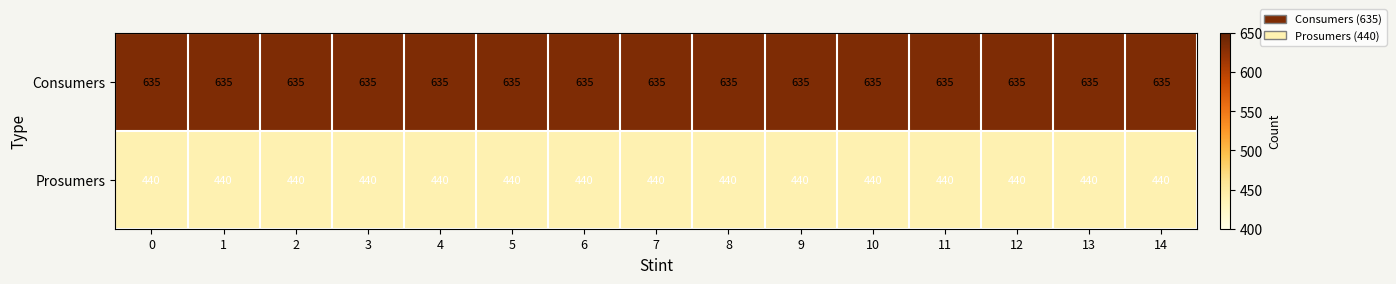

At how many categories does at least one series exceed 504?

15